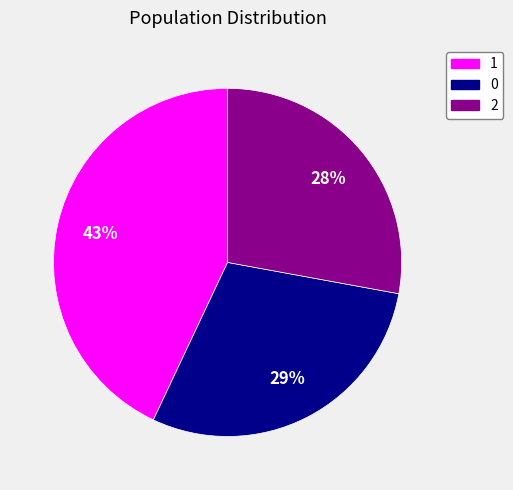

How many slices are in this pie chart?

3